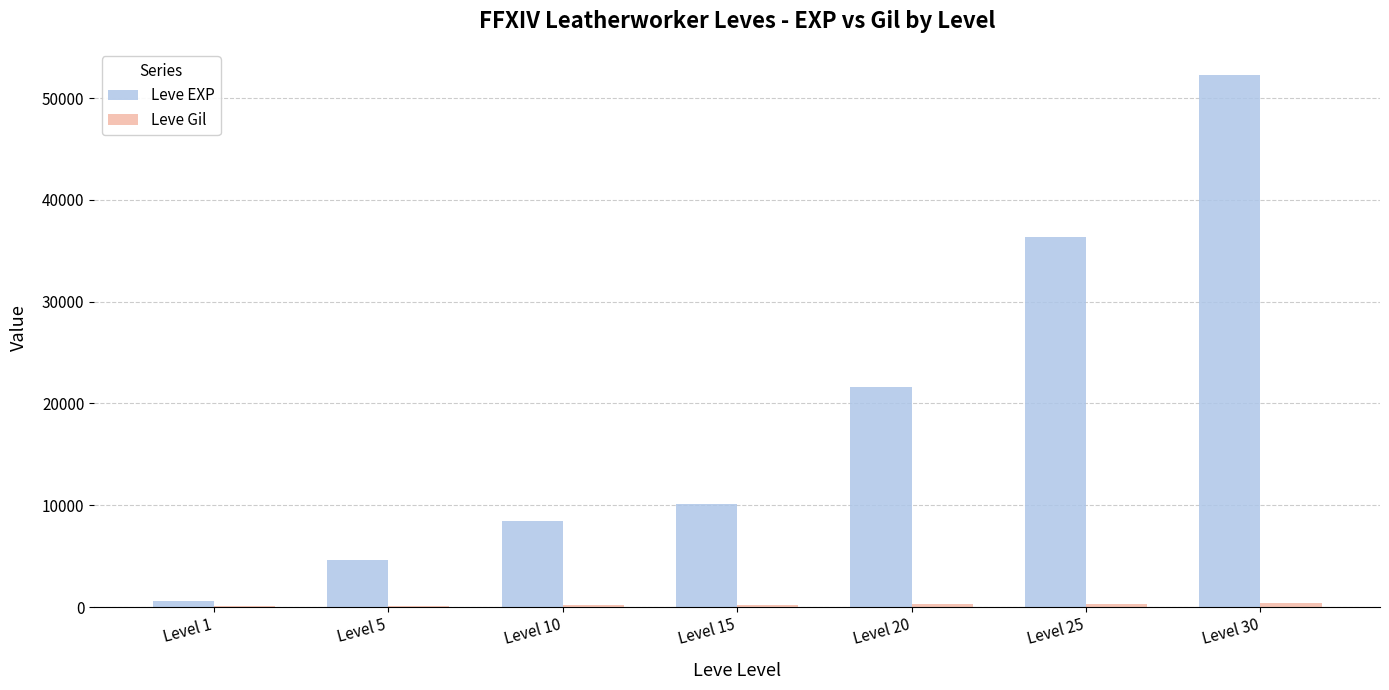

The value of Leve EXP at Level 20 is 14050. True or false?

False